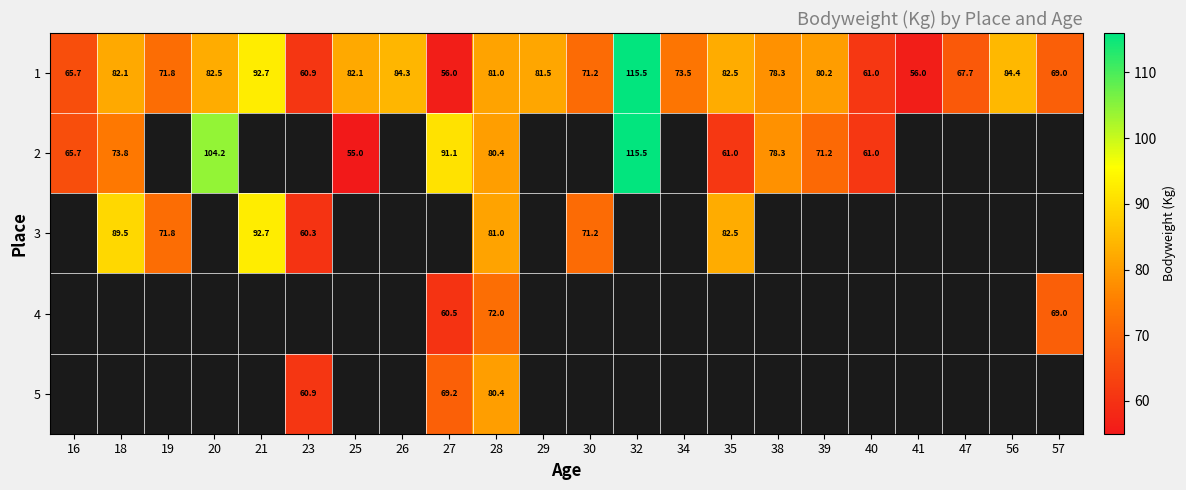

At which category is the sum across all series the highest?

28